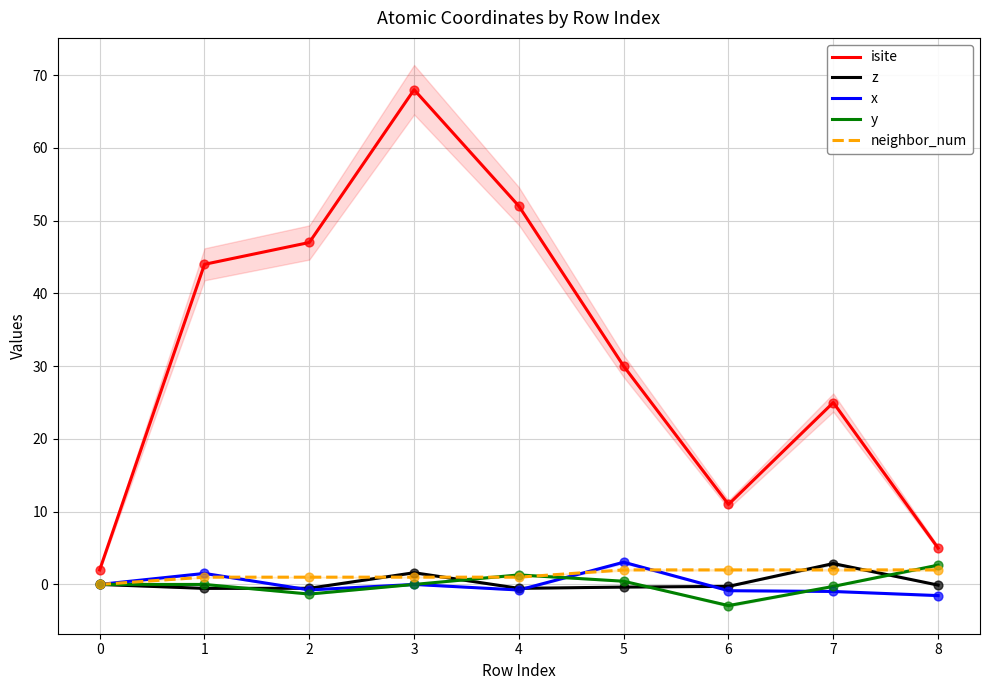

Is the value of x at 7 greater than the value of isite at 7?

No